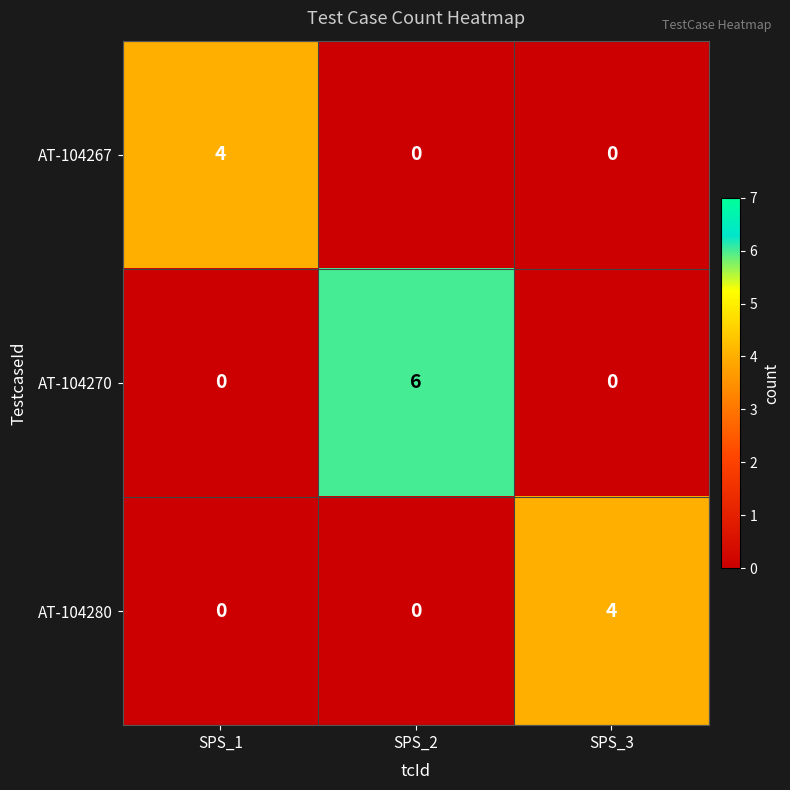

Reading left to right, transcribe all the data shown in this chart.

AT-104267: SPS_1=4	SPS_2=0	SPS_3=0
AT-104270: SPS_1=0	SPS_2=6	SPS_3=0
AT-104280: SPS_1=0	SPS_2=0	SPS_3=4